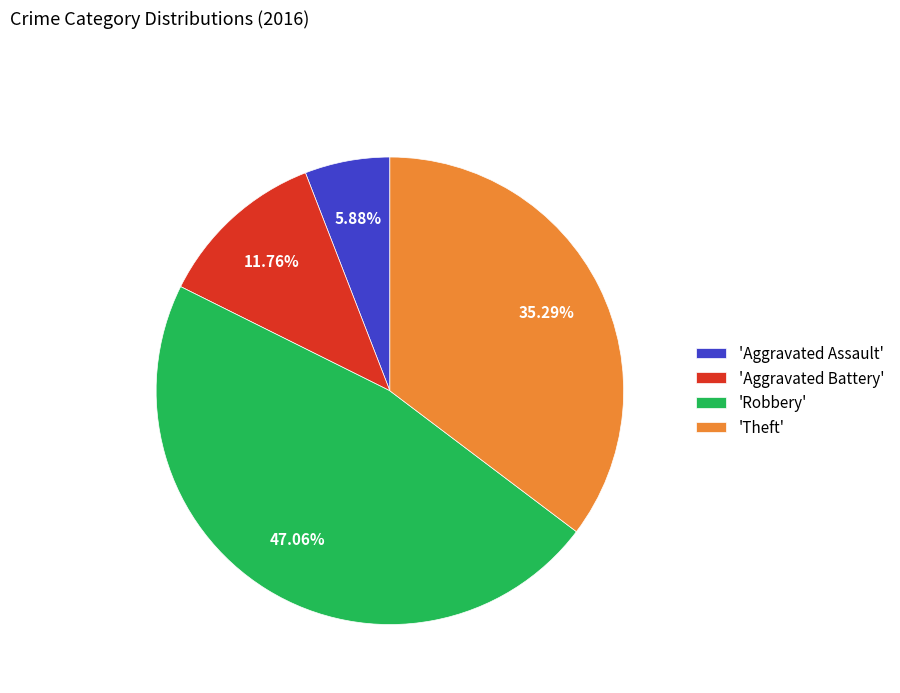

Is 'Robbery' the majority of the pie?

No